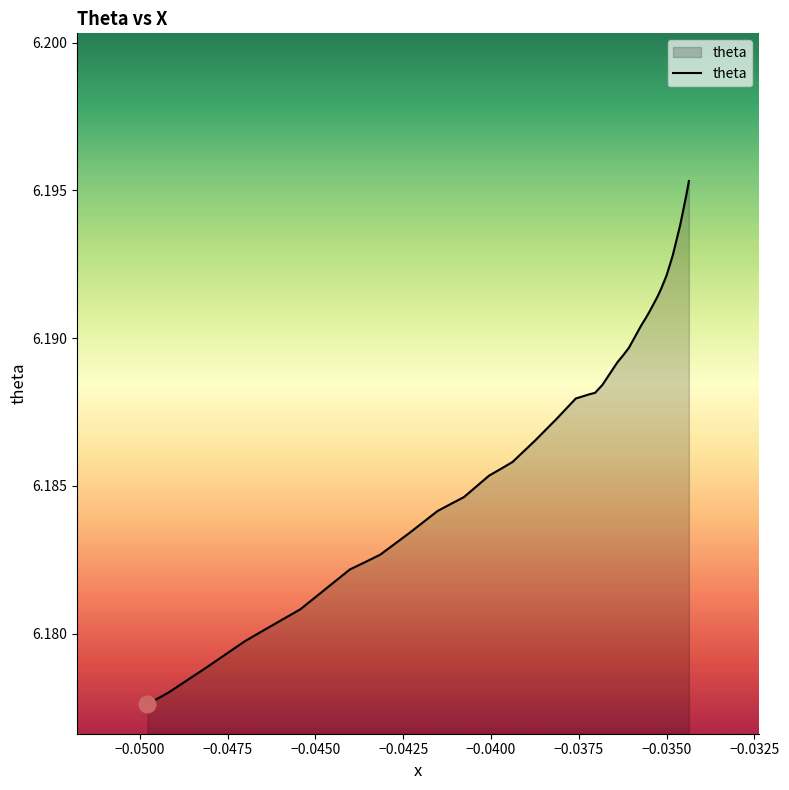

What is the average value?

6.2